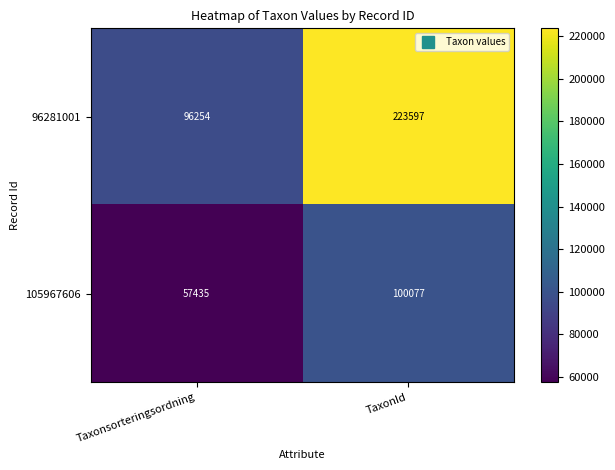

Reading left to right, extract all data points from this chart.

96281001: 96254	223597
105967606: 57435	100077